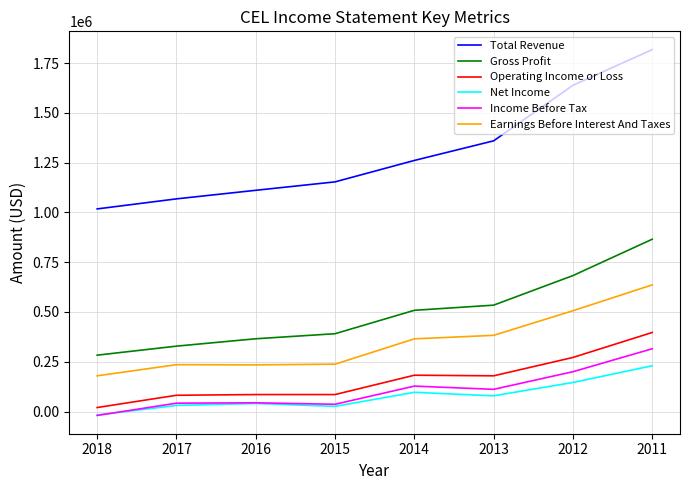

What is the minimum value shown in the chart?

-19300